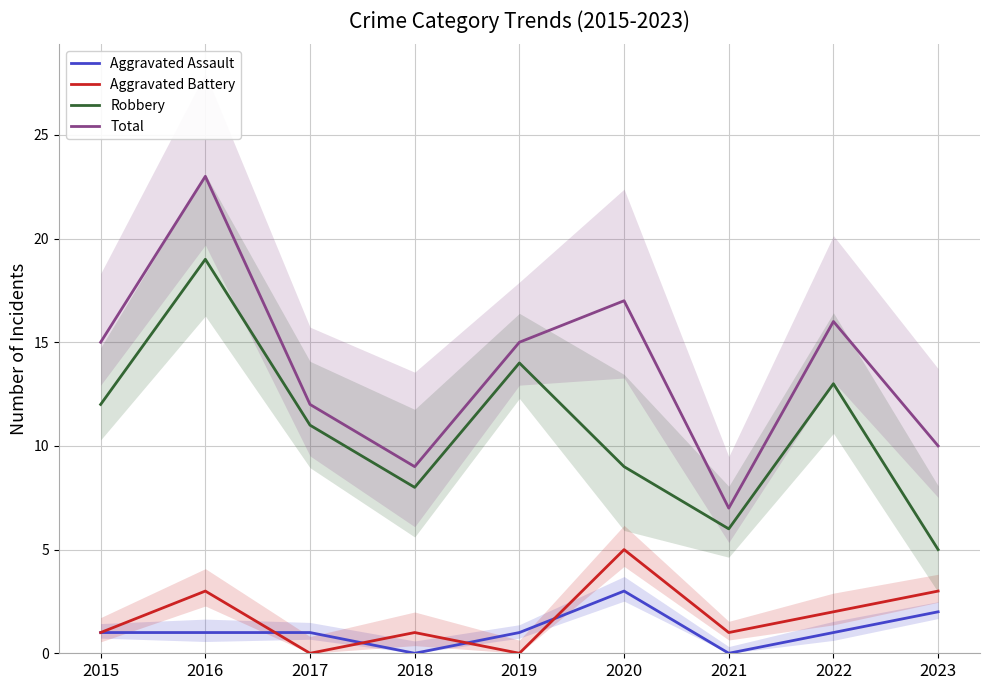

What are all the series names shown in the legend?

Aggravated Assault, Aggravated Battery, Robbery, Total